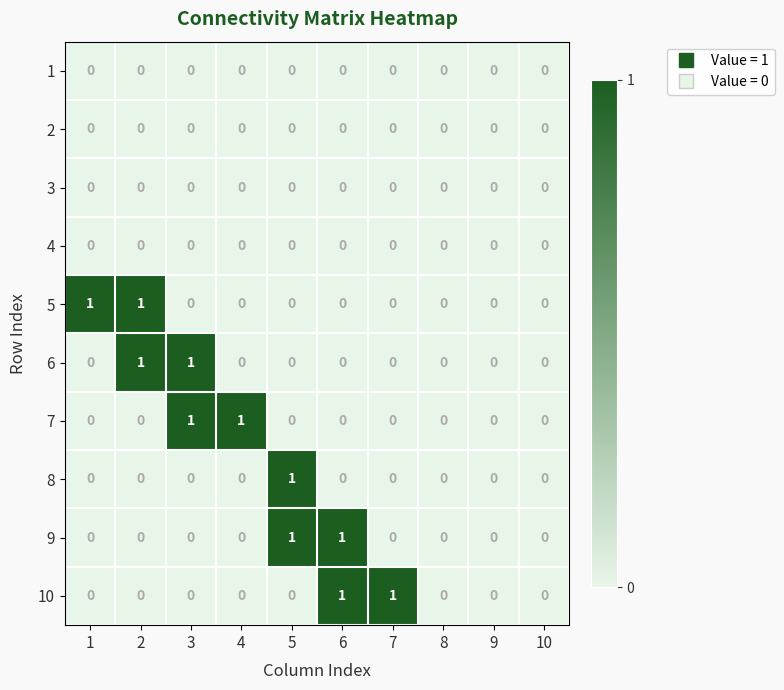

Which series changed the most between 7 and 9?

10